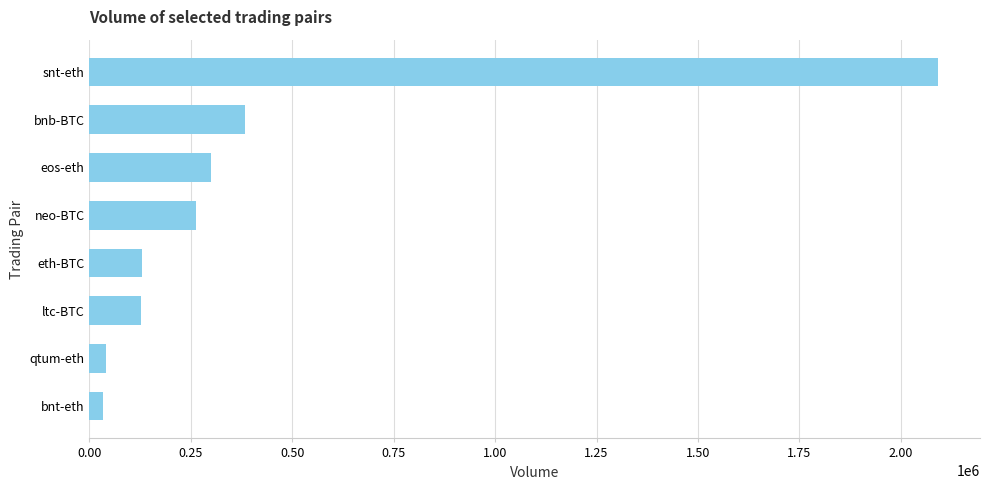

Approximately how many times larger is the value at bnb-BTC compared to ltc-BTC?

3.0